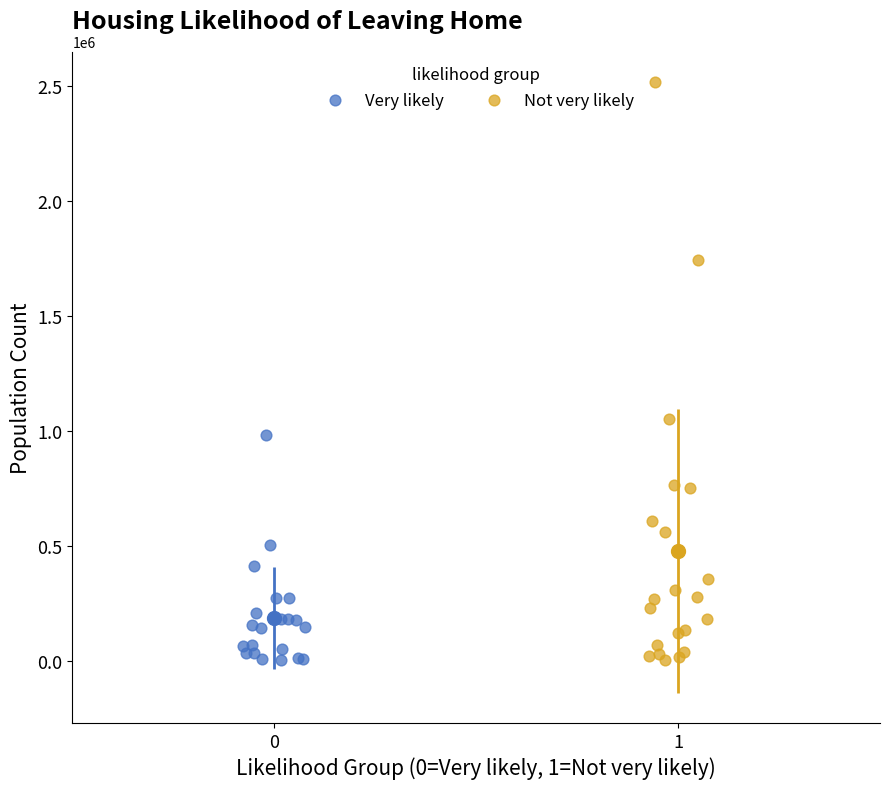

Which series has the widest spread of Y values?

Not very likely